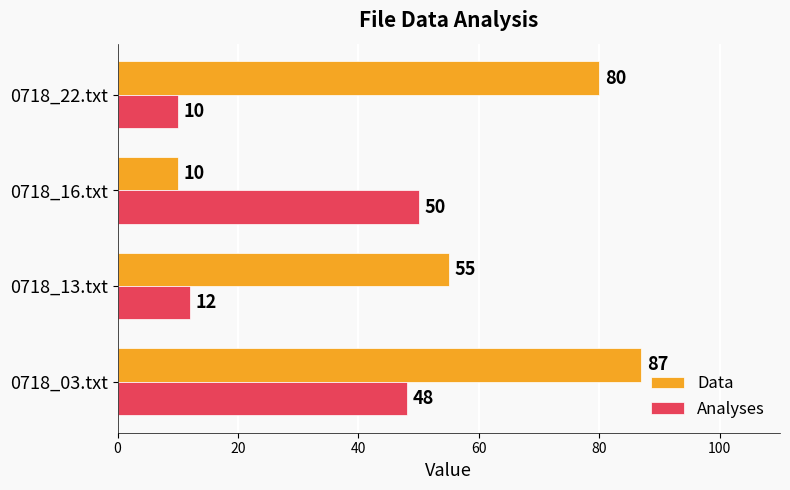

How many distinct data groups are displayed?

2